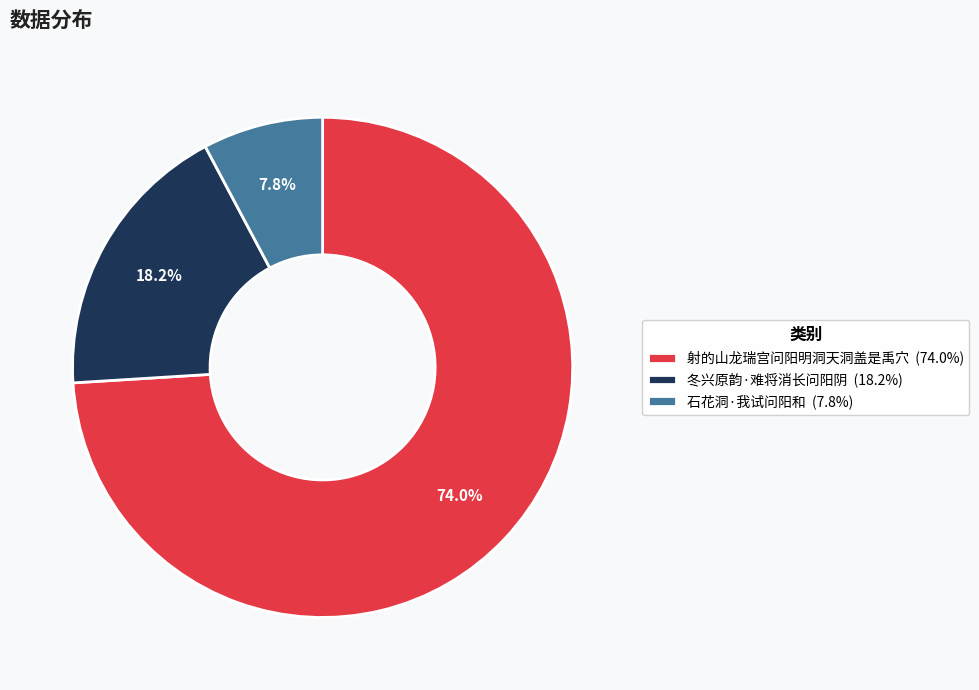

To the nearest percent, what is the difference between the largest and smallest slice percentages?

66%